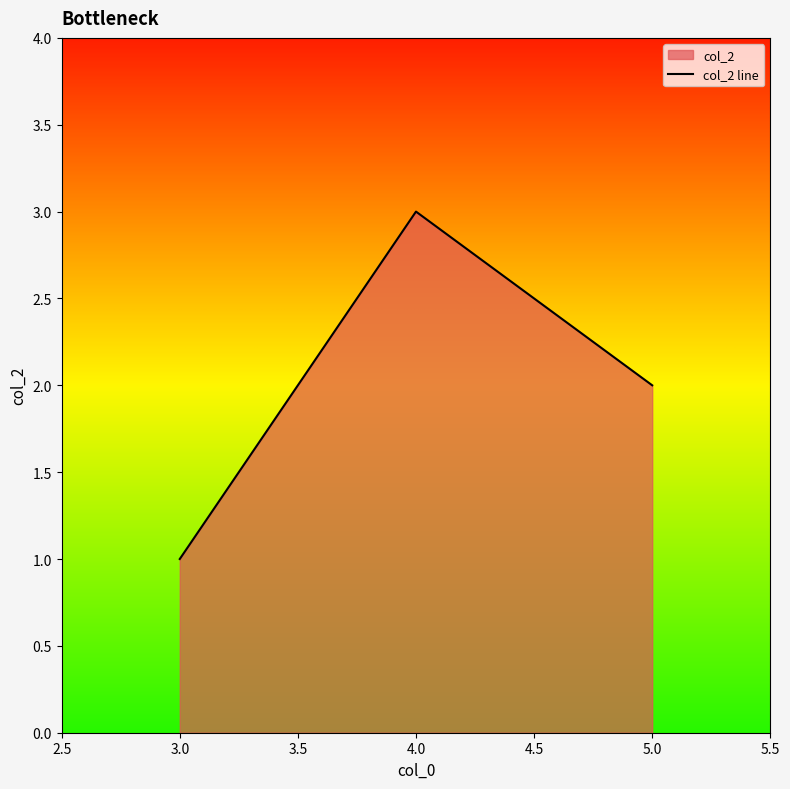

List the labels in order of value, largest first.

4.0, 5.0, 3.0